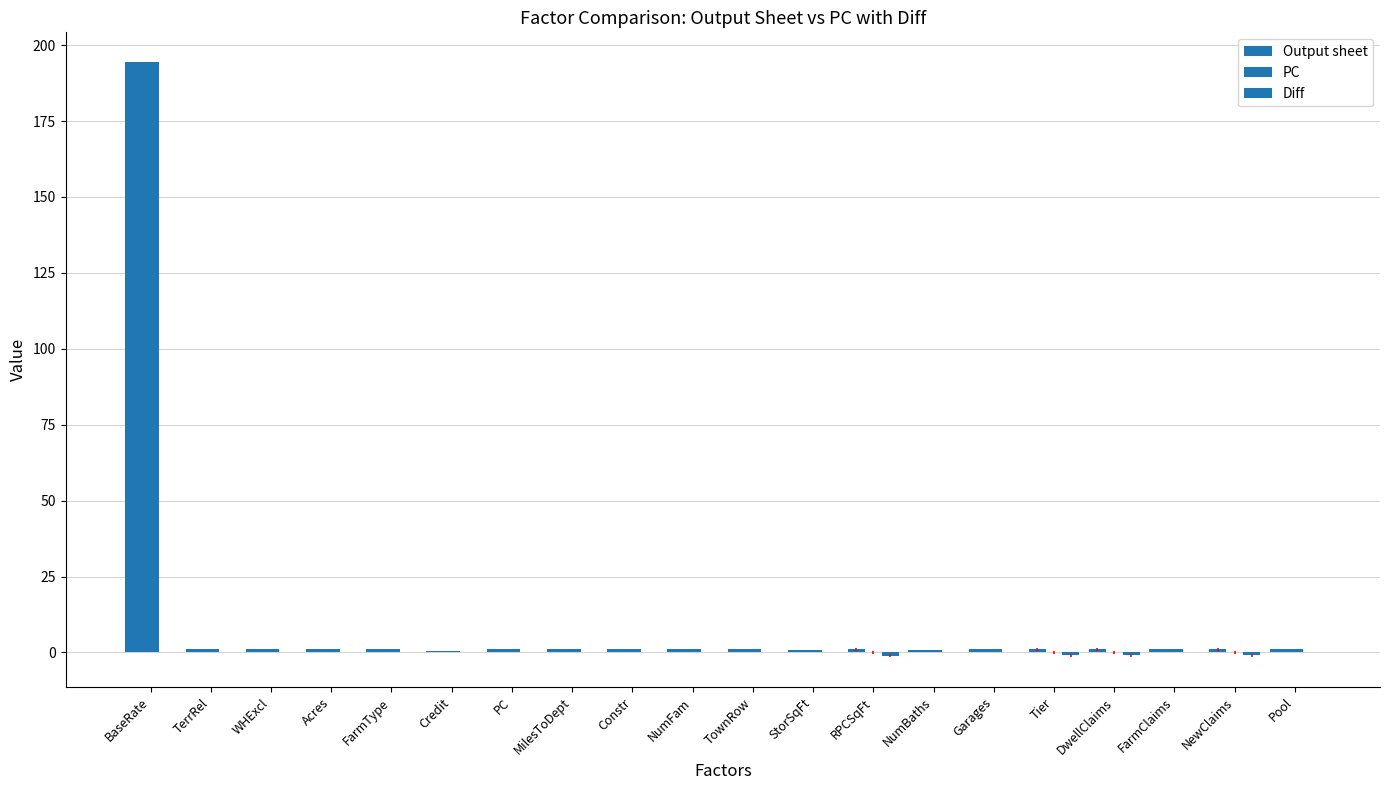

Are the bars horizontal?

No